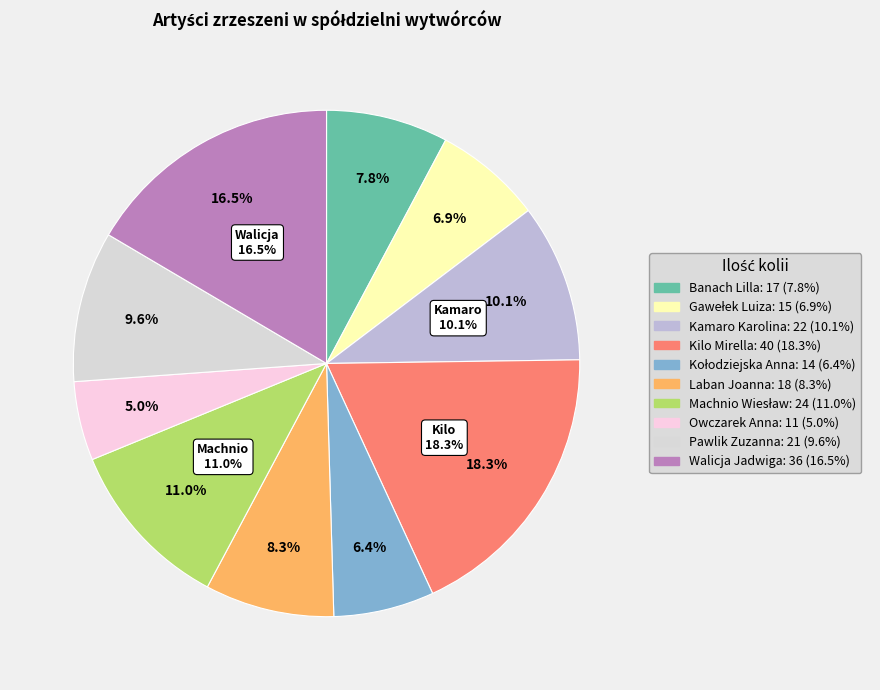

Is Laban Joanna the majority of the pie?

No